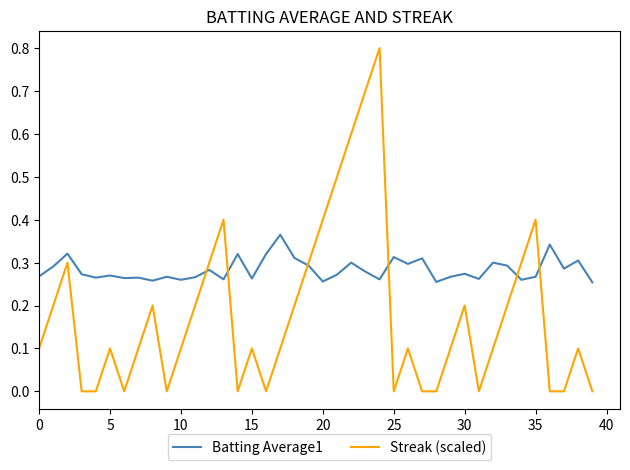

What is the sum of all Streak (scaled) values?

7.2